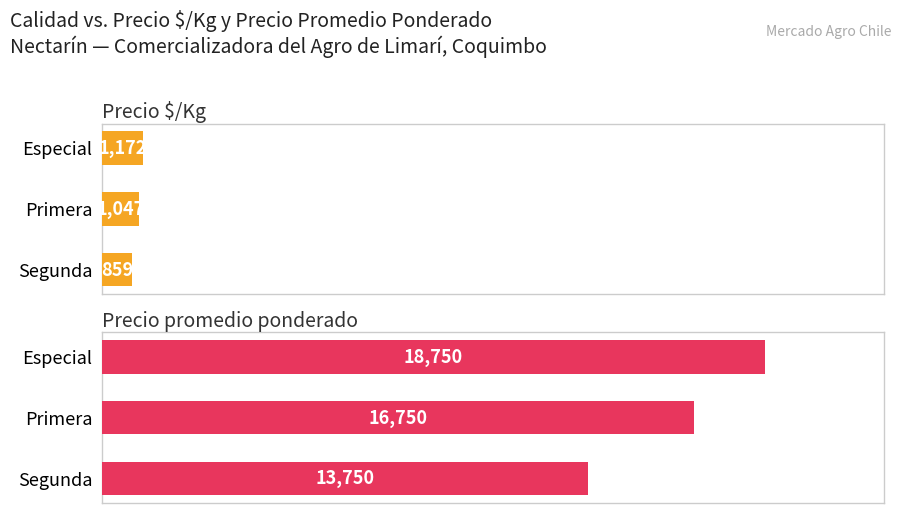

True or false: Precio promedio ponderado has a value of 22636 at Segunda.

False